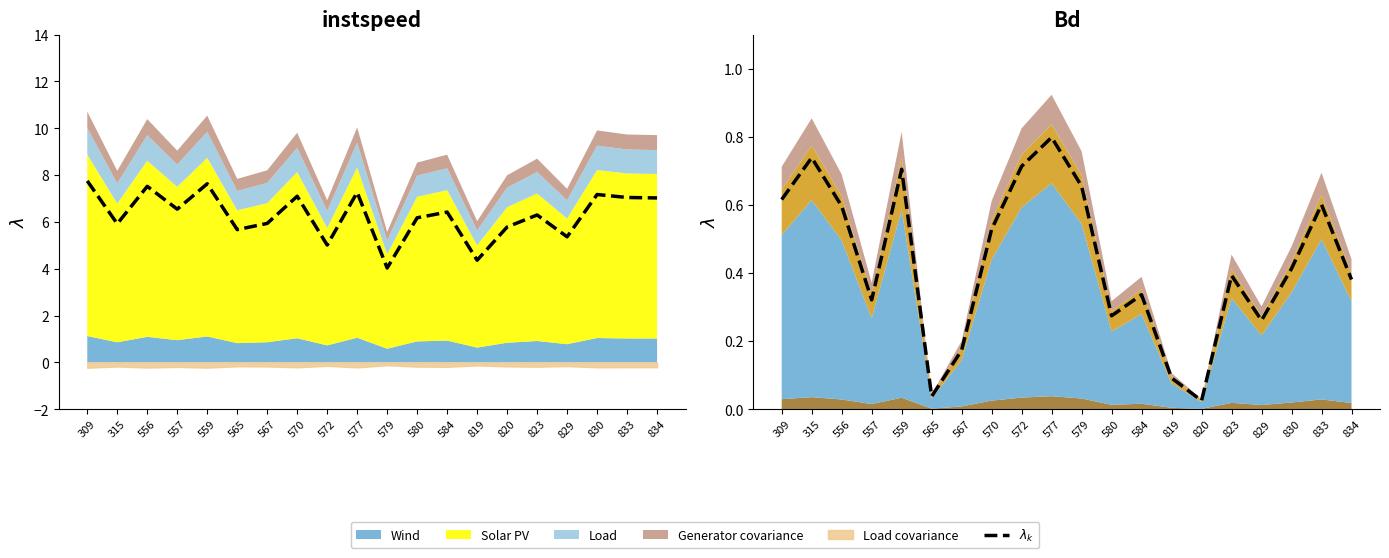

What is the change in value from 559 to 833?

-0.1